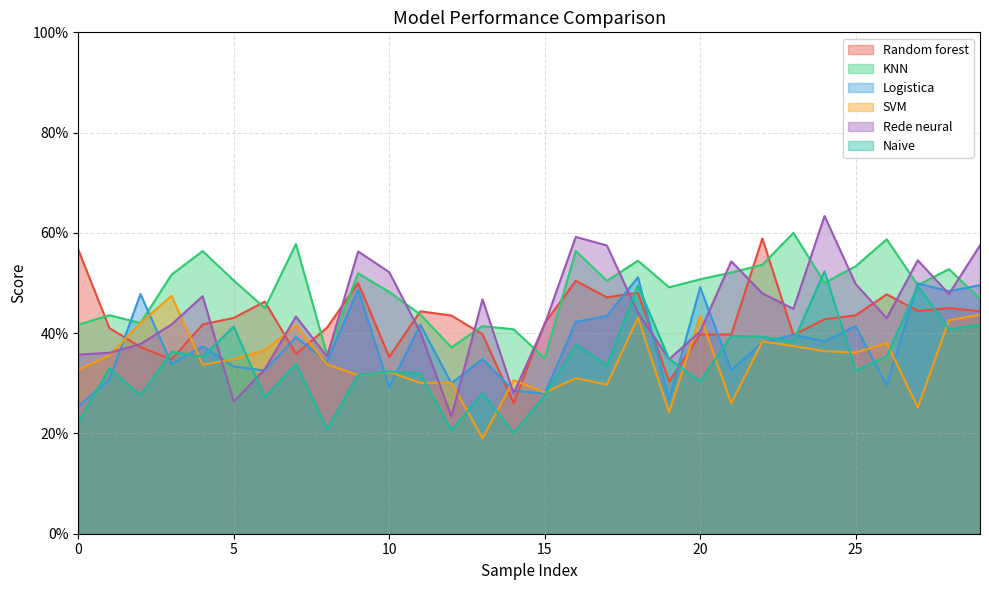

What is the smallest value displayed?

0.2